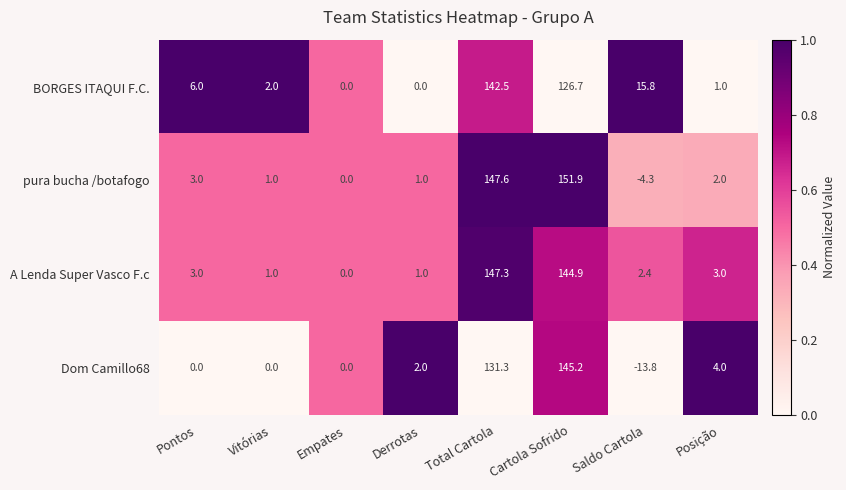

The value of A Lenda Super Vasco F.c at Cartola Sofrido is 144.9. True or false?

True